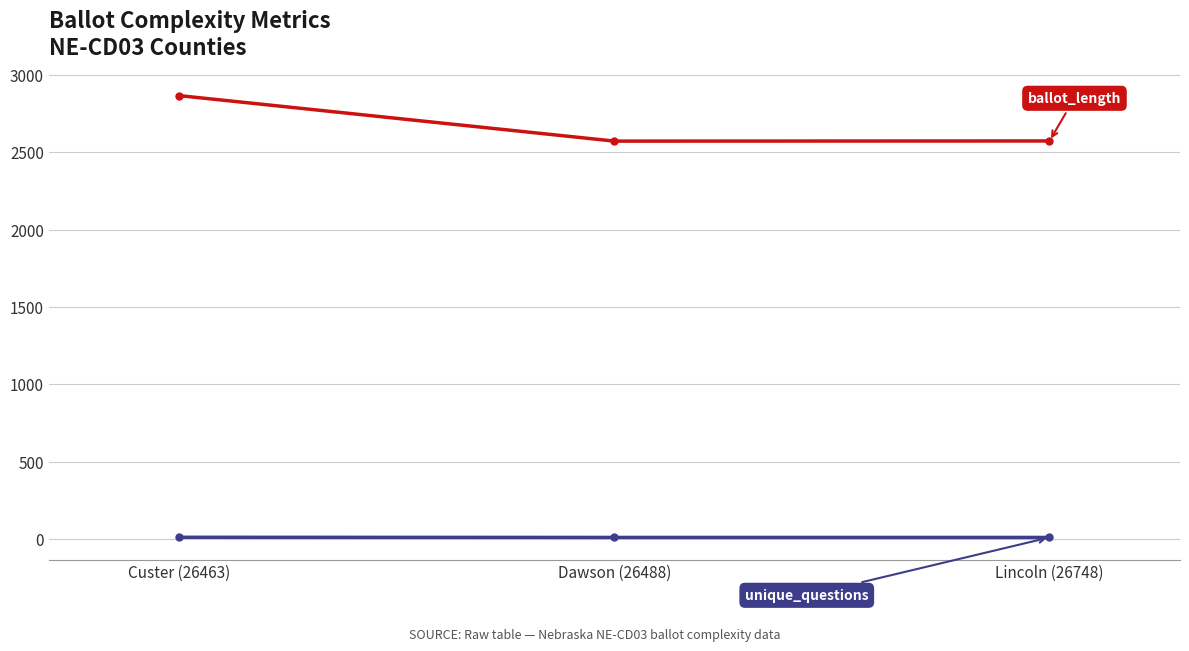

What position from the right is Dawson (26488)?

2